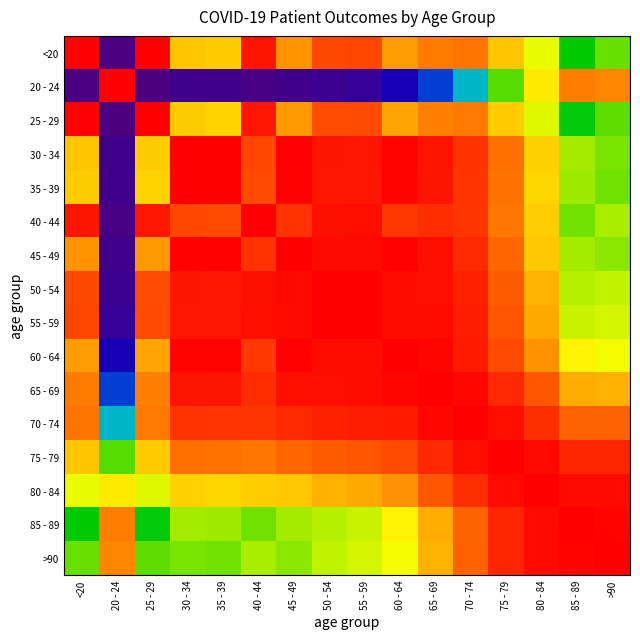

Reading left to right, what are all the values shown in this chart?

<20: <20=1.0	20 - 24=0.0	25 - 29=1.0	30 - 34=0.7	35 - 39=0.7	40 - 44=1.0	45 - 49=0.8	50 - 54=0.9	55 - 59=0.9	60 - 64=0.8	65 - 69=0.8	70 - 74=0.8	75 - 79=0.7	80 - 84=0.7	85 - 89=0.5	>90=0.6
20 - 24: <20=0.0	20 - 24=1.0	25 - 29=0.0	30 - 34=0.0	35 - 39=0.0	40 - 44=0.0	45 - 49=0.0	50 - 54=0.0	55 - 59=0.1	60 - 64=0.1	65 - 69=0.2	70 - 74=0.4	75 - 79=0.6	80 - 84=0.7	85 - 89=0.8	>90=0.8
25 - 29: <20=1.0	20 - 24=0.0	25 - 29=1.0	30 - 34=0.7	35 - 39=0.7	40 - 44=1.0	45 - 49=0.8	50 - 54=0.9	55 - 59=0.9	60 - 64=0.8	65 - 69=0.8	70 - 74=0.8	75 - 79=0.7	80 - 84=0.6	85 - 89=0.5	>90=0.6
30 - 34: <20=0.7	20 - 24=0.0	25 - 29=0.7	30 - 34=1.0	35 - 39=1.0	40 - 44=0.9	45 - 49=1.0	50 - 54=1.0	55 - 59=1.0	60 - 64=1.0	65 - 69=1.0	70 - 74=0.9	75 - 79=0.8	80 - 84=0.7	85 - 89=0.6	>90=0.6
35 - 39: <20=0.7	20 - 24=0.0	25 - 29=0.7	30 - 34=1.0	35 - 39=1.0	40 - 44=0.9	45 - 49=1.0	50 - 54=1.0	55 - 59=1.0	60 - 64=1.0	65 - 69=1.0	70 - 74=0.9	75 - 79=0.8	80 - 84=0.7	85 - 89=0.6	>90=0.6
40 - 44: <20=1.0	20 - 24=0.0	25 - 29=1.0	30 - 34=0.9	35 - 39=0.9	40 - 44=1.0	45 - 49=0.9	50 - 54=1.0	55 - 59=1.0	60 - 64=0.9	65 - 69=0.9	70 - 74=0.9	75 - 79=0.8	80 - 84=0.7	85 - 89=0.6	>90=0.6
45 - 49: <20=0.8	20 - 24=0.0	25 - 29=0.8	30 - 34=1.0	35 - 39=1.0	40 - 44=0.9	45 - 49=1.0	50 - 54=1.0	55 - 59=1.0	60 - 64=1.0	65 - 69=1.0	70 - 74=0.9	75 - 79=0.8	80 - 84=0.7	85 - 89=0.6	>90=0.6
50 - 54: <20=0.9	20 - 24=0.0	25 - 29=0.9	30 - 34=1.0	35 - 39=1.0	40 - 44=1.0	45 - 49=1.0	50 - 54=1.0	55 - 59=1.0	60 - 64=1.0	65 - 69=1.0	70 - 74=0.9	75 - 79=0.9	80 - 84=0.8	85 - 89=0.6	>90=0.6
55 - 59: <20=0.9	20 - 24=0.1	25 - 29=0.9	30 - 34=1.0	35 - 39=1.0	40 - 44=1.0	45 - 49=1.0	50 - 54=1.0	55 - 59=1.0	60 - 64=1.0	65 - 69=1.0	70 - 74=1.0	75 - 79=0.9	80 - 84=0.8	85 - 89=0.6	>90=0.6
60 - 64: <20=0.8	20 - 24=0.1	25 - 29=0.8	30 - 34=1.0	35 - 39=1.0	40 - 44=0.9	45 - 49=1.0	50 - 54=1.0	55 - 59=1.0	60 - 64=1.0	65 - 69=1.0	70 - 74=1.0	75 - 79=0.9	80 - 84=0.8	85 - 89=0.7	>90=0.7
65 - 69: <20=0.8	20 - 24=0.2	25 - 29=0.8	30 - 34=1.0	35 - 39=1.0	40 - 44=0.9	45 - 49=1.0	50 - 54=1.0	55 - 59=1.0	60 - 64=1.0	65 - 69=1.0	70 - 74=1.0	75 - 79=0.9	80 - 84=0.9	85 - 89=0.8	>90=0.8
70 - 74: <20=0.8	20 - 24=0.4	25 - 29=0.8	30 - 34=0.9	35 - 39=0.9	40 - 44=0.9	45 - 49=0.9	50 - 54=0.9	55 - 59=1.0	60 - 64=1.0	65 - 69=1.0	70 - 74=1.0	75 - 79=1.0	80 - 84=0.9	85 - 89=0.8	>90=0.8
75 - 79: <20=0.7	20 - 24=0.6	25 - 29=0.7	30 - 34=0.8	35 - 39=0.8	40 - 44=0.8	45 - 49=0.8	50 - 54=0.9	55 - 59=0.9	60 - 64=0.9	65 - 69=0.9	70 - 74=1.0	75 - 79=1.0	80 - 84=1.0	85 - 89=0.9	>90=0.9
80 - 84: <20=0.7	20 - 24=0.7	25 - 29=0.6	30 - 34=0.7	35 - 39=0.7	40 - 44=0.7	45 - 49=0.7	50 - 54=0.8	55 - 59=0.8	60 - 64=0.8	65 - 69=0.9	70 - 74=0.9	75 - 79=1.0	80 - 84=1.0	85 - 89=1.0	>90=1.0
85 - 89: <20=0.5	20 - 24=0.8	25 - 29=0.5	30 - 34=0.6	35 - 39=0.6	40 - 44=0.6	45 - 49=0.6	50 - 54=0.6	55 - 59=0.6	60 - 64=0.7	65 - 69=0.8	70 - 74=0.8	75 - 79=0.9	80 - 84=1.0	85 - 89=1.0	>90=1.0
>90: <20=0.6	20 - 24=0.8	25 - 29=0.6	30 - 34=0.6	35 - 39=0.6	40 - 44=0.6	45 - 49=0.6	50 - 54=0.6	55 - 59=0.6	60 - 64=0.7	65 - 69=0.8	70 - 74=0.8	75 - 79=0.9	80 - 84=1.0	85 - 89=1.0	>90=1.0